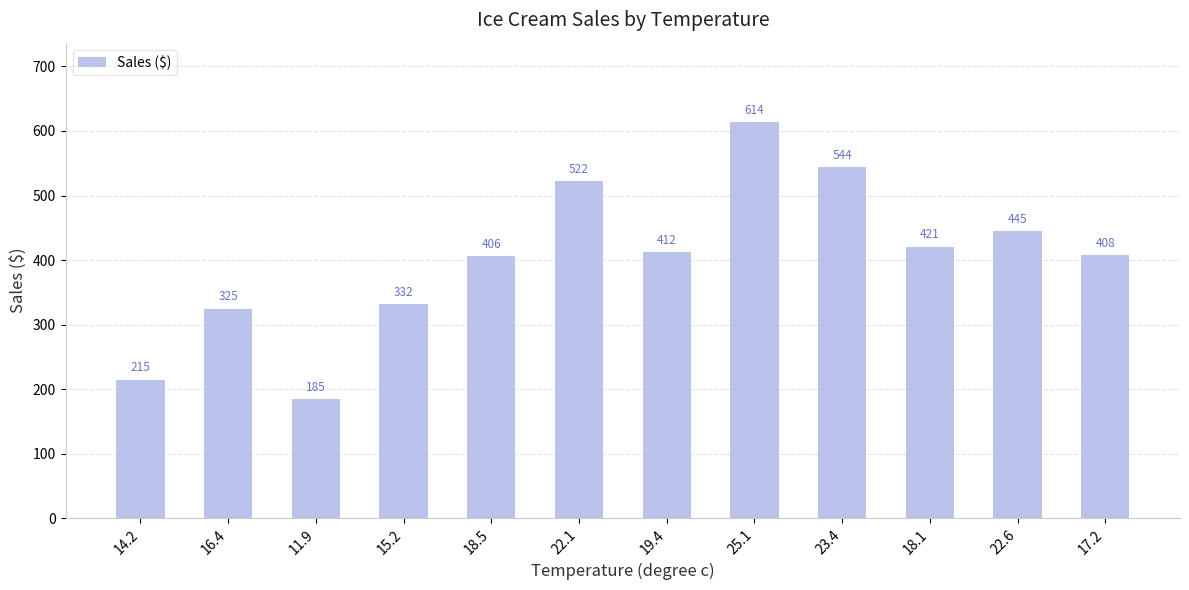

Which category has the highest value across all series?

25.1